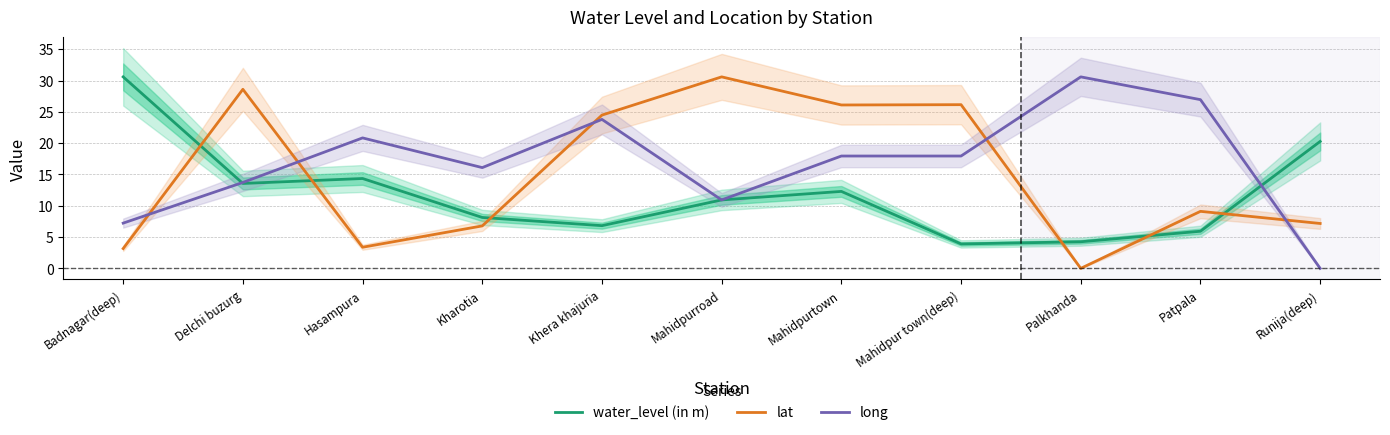

The lat series shows 26.1 at Mahidpurtown. True or false?

True